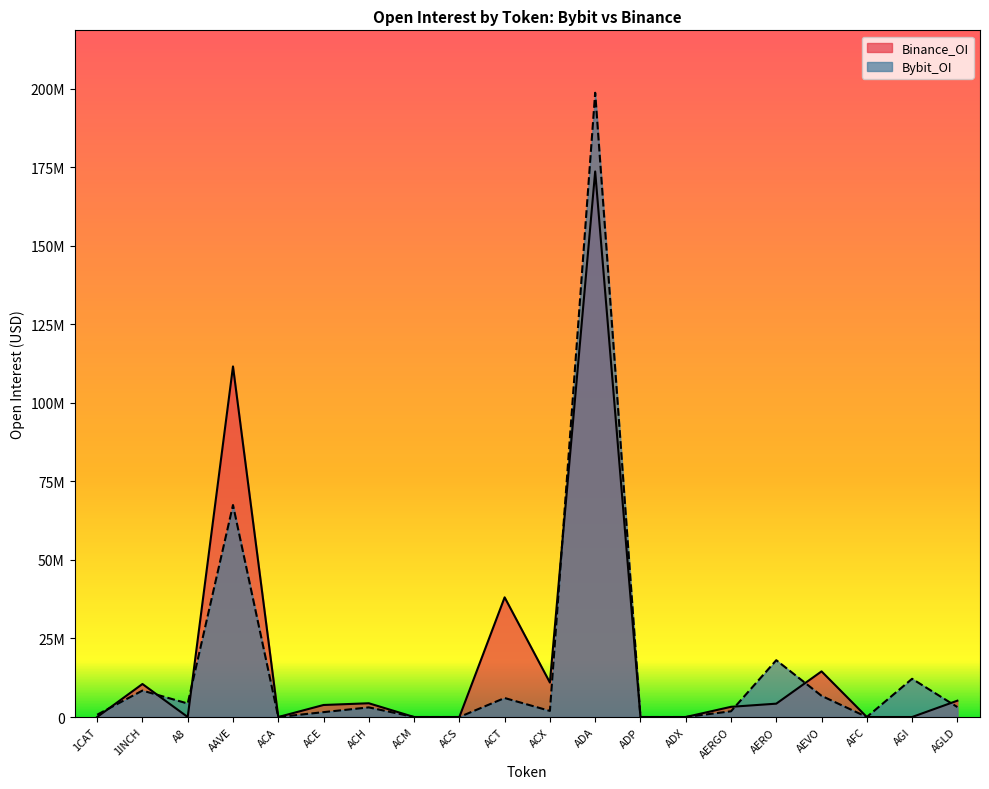

Reading left to right, what are all the values shown in this chart?

Bybit_OI: 1CAT=731169	1INCH=8418831	A8=4299689	AAVE=67486494	ACA=0	ACE=1549455	ACH=3063163	ACM=0	ACS=0	ACT=6048312	ACX=1941279	ADA=198725727	ADP=0	ADX=0	AERGO=1819424	AERO=18090078	AEVO=6742040	AFC=0	AGI=12169278	AGLD=3171126
Binance_OI: 1CAT=0	1INCH=10508754	A8=0	AAVE=111601714	ACA=0	ACE=3828687	ACH=4380560	ACM=0	ACS=0	ACT=38098155	ACX=10966697	ADA=173667199	ADP=0	ADX=0	AERGO=3248371	AERO=4251982	AEVO=14528518	AFC=0	AGI=0	AGLD=5198665